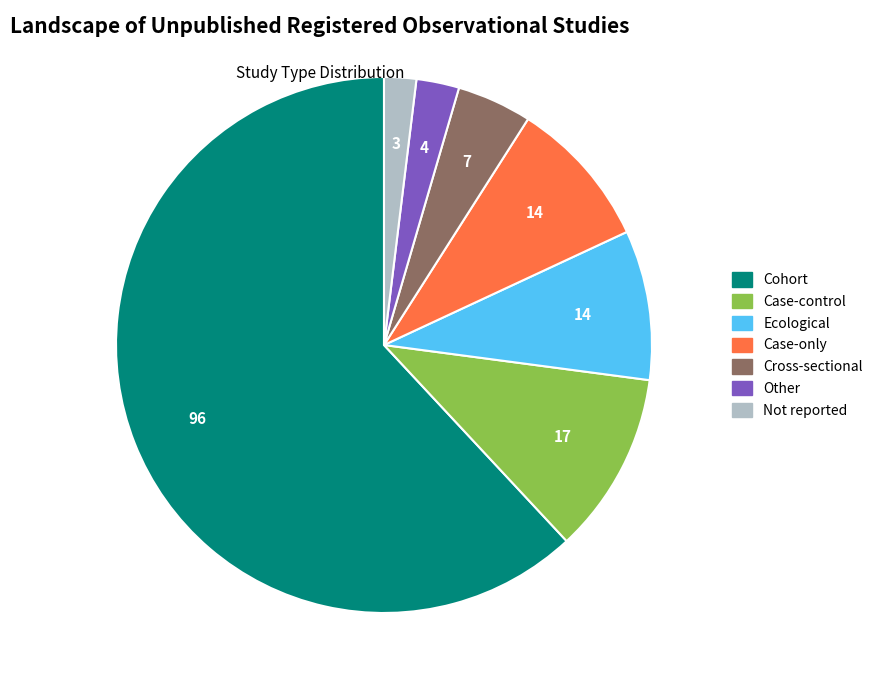

Is the sum of Cohort and Case-only greater than half?

Yes